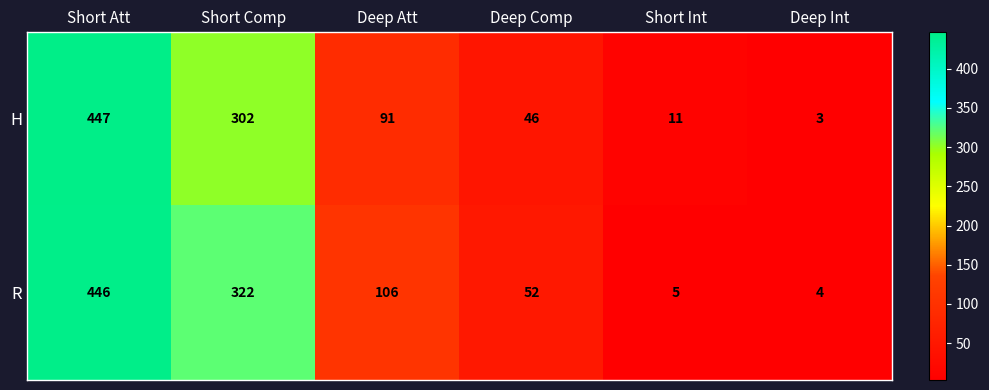

What is the difference between the maximum and second lowest values in the H series?

436